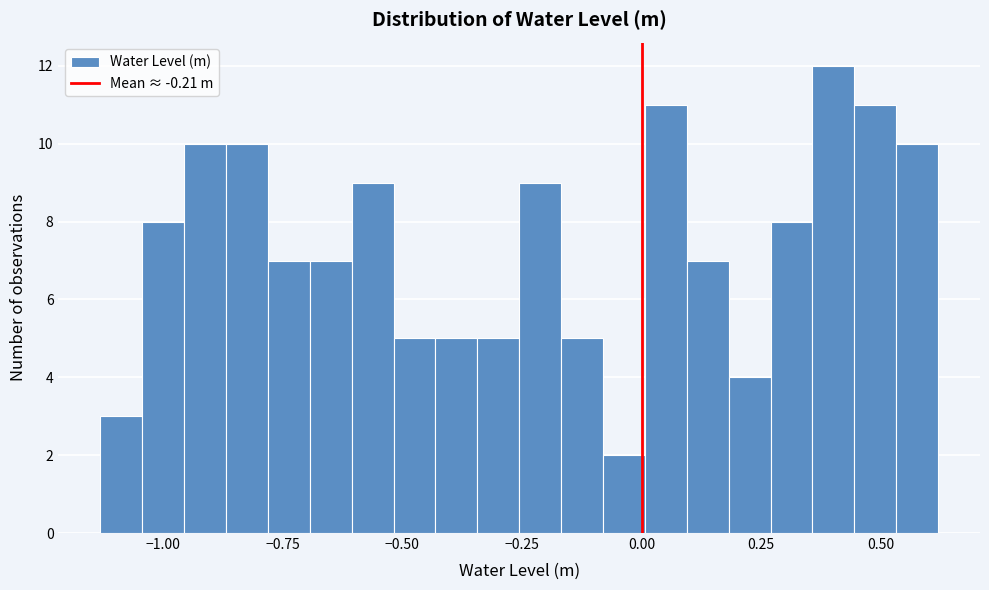

Read against the x-axis, roughly where is the centre of the tallest bar?

0.40